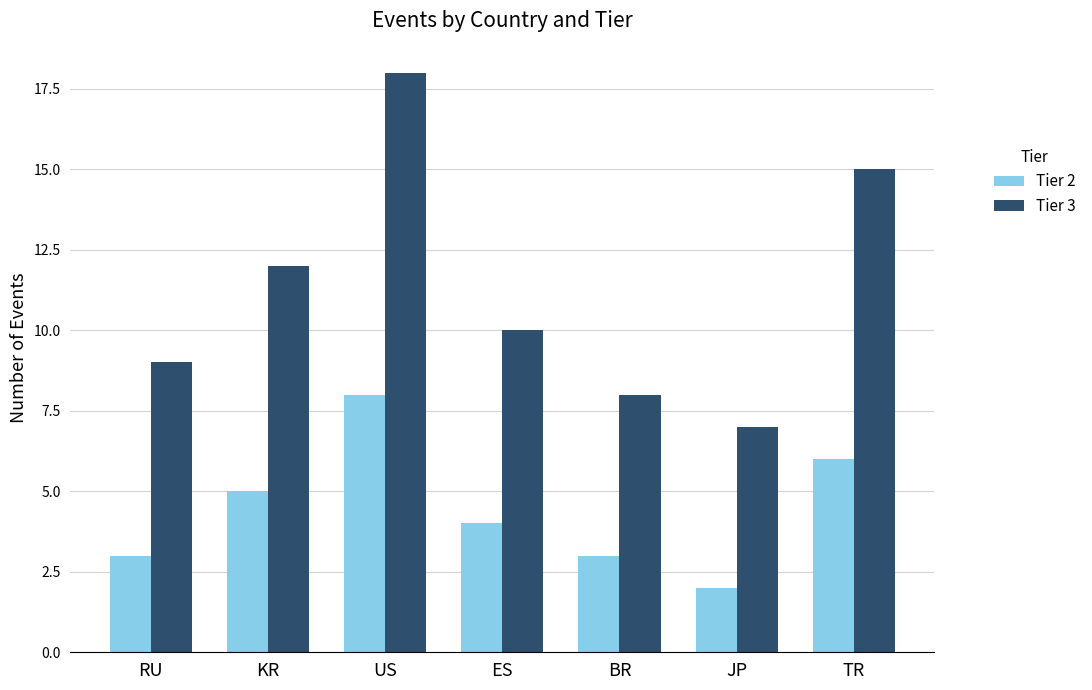

How many series are shown in this chart?

2